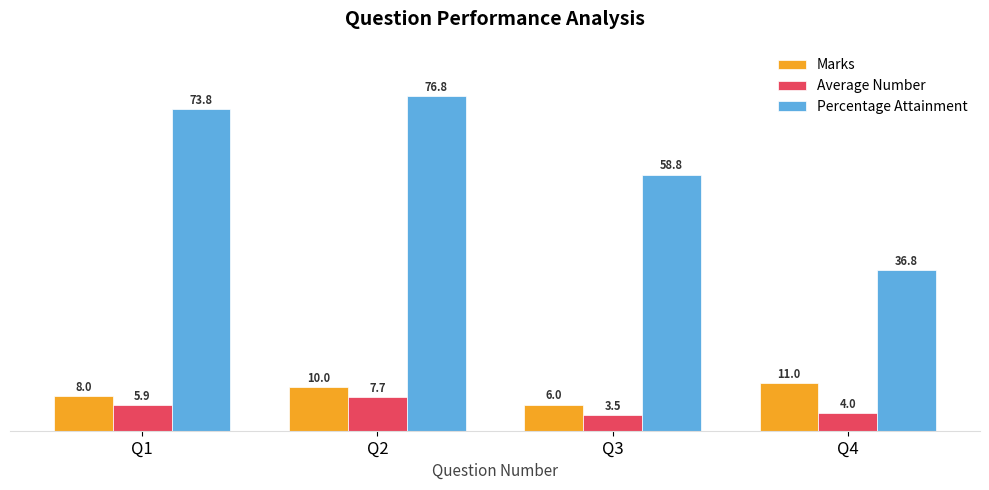

Reading right to left, extract all data points from this chart.

Marks: Q4=11.0	Q3=6.0	Q2=10.0	Q1=8.0
Average Number: Q4=4.0	Q3=3.5	Q2=7.7	Q1=5.9
Percentage Attainment: Q4=36.8	Q3=58.8	Q2=76.8	Q1=73.8